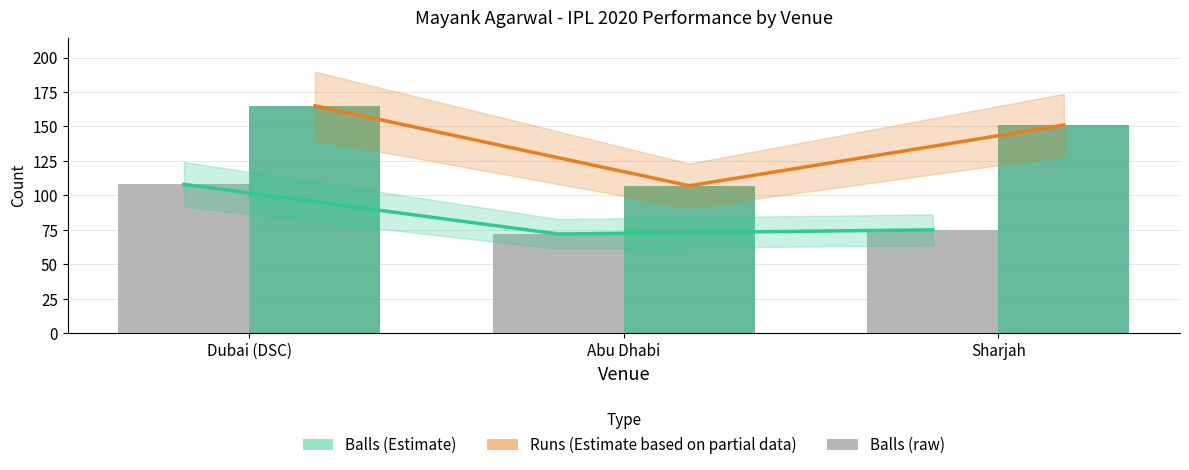

How many data points in runs trend are above 151?

1